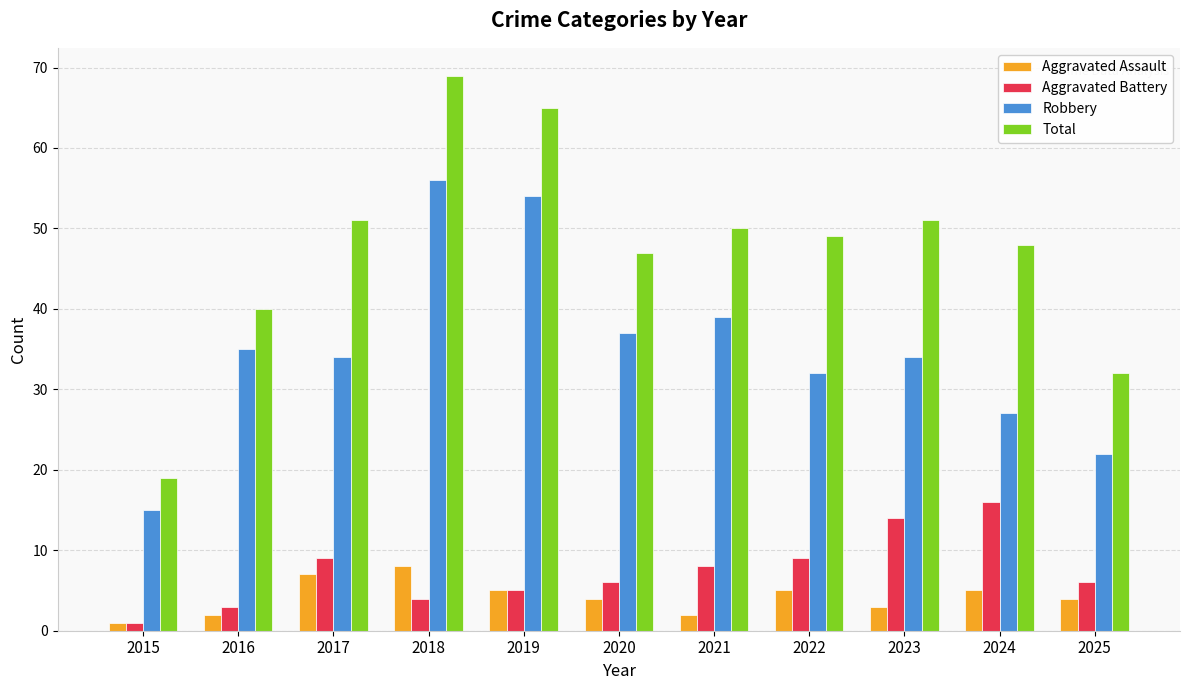

True or false: Robbery has a value of 11 at 2016.

False